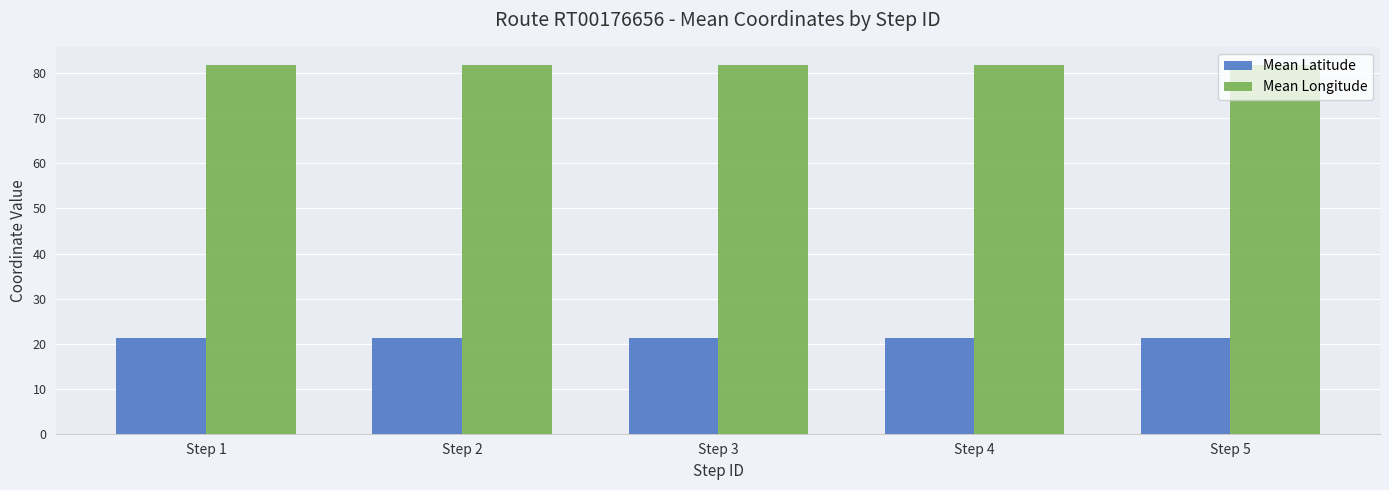

What is the sum of all Mean Latitude values?

106.1